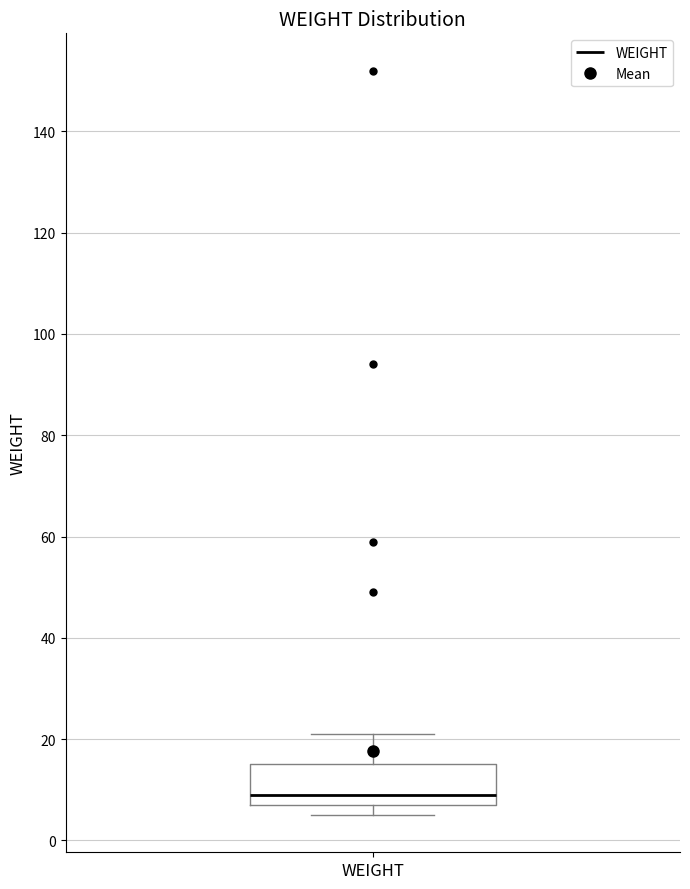

Where does the median line of the box for WEIGHT sit on the y-axis? The values are not printed on the chart, so give them approximately, as read against the axis.

10